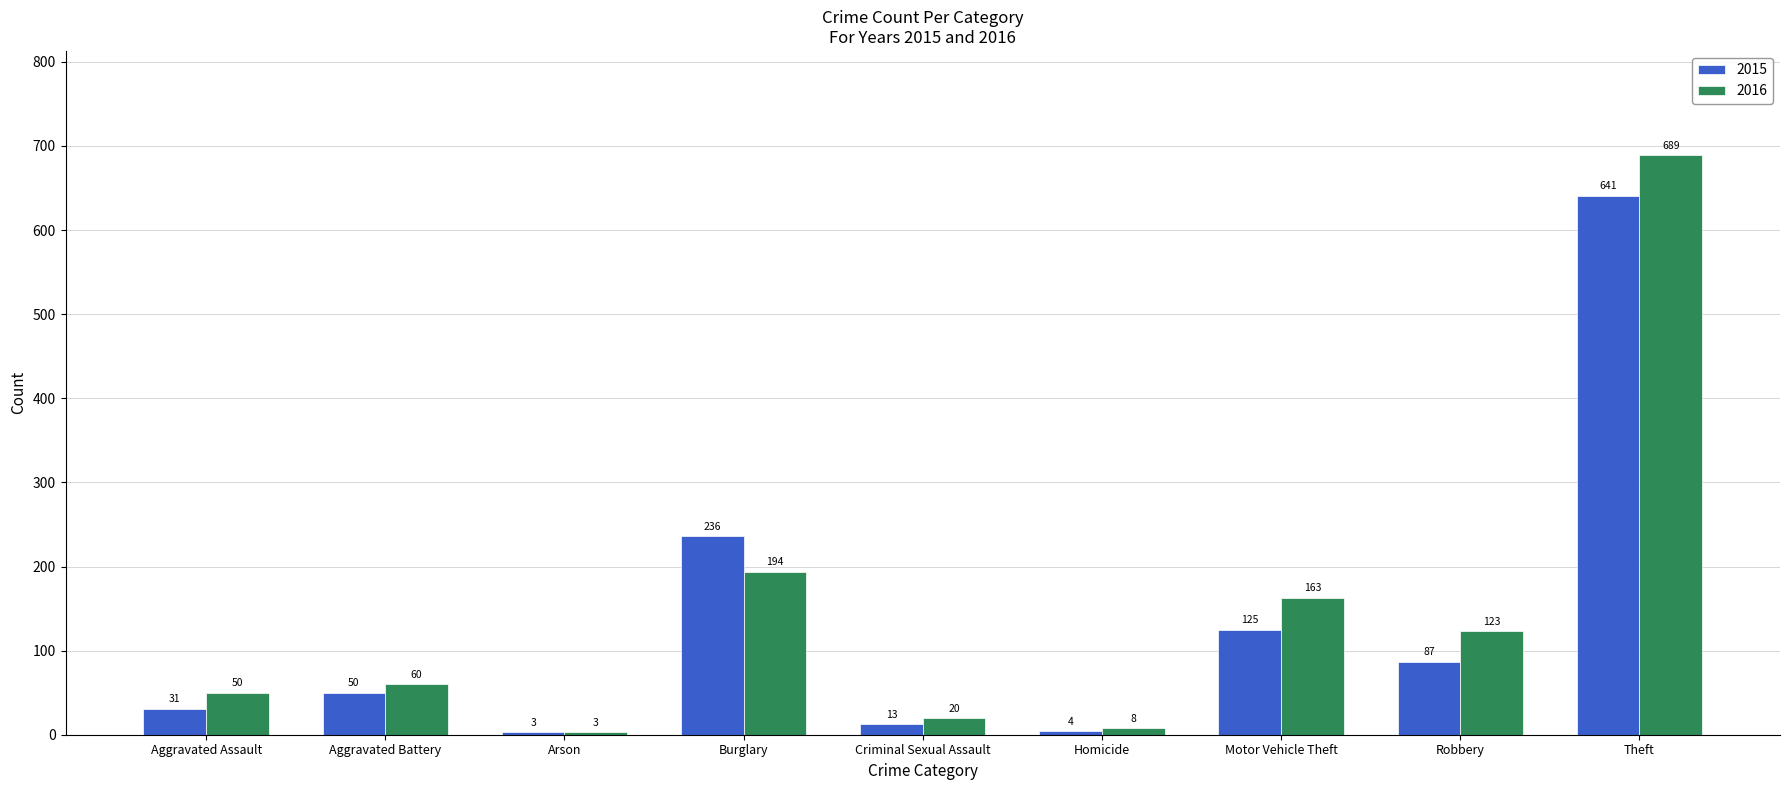

What is the spread (max minus min) of values at Theft?

48